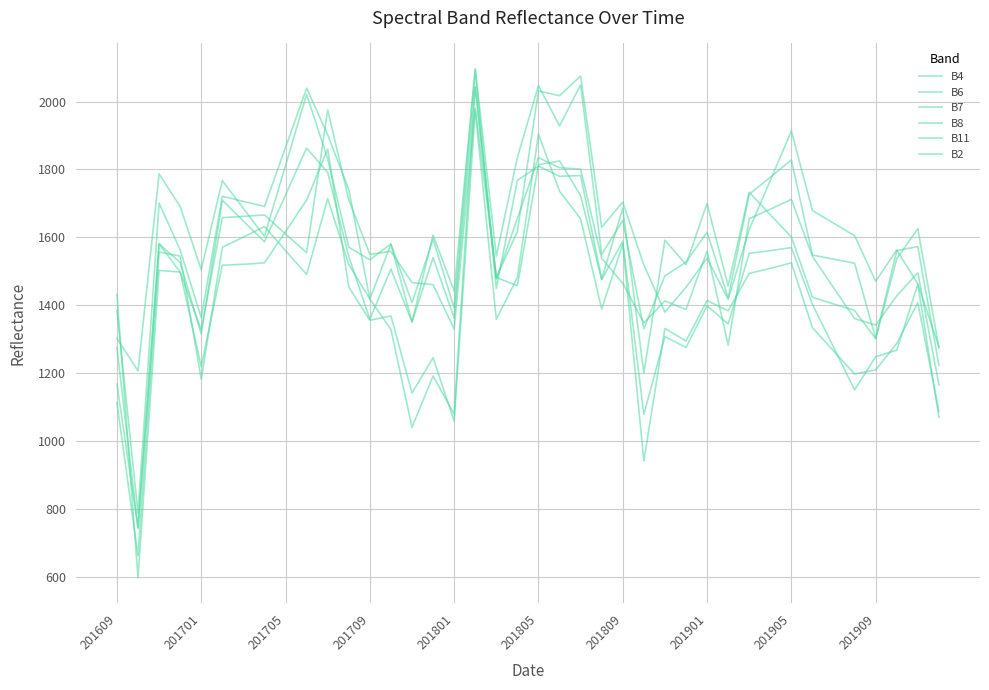

Which series has the largest total across all categories?

B7